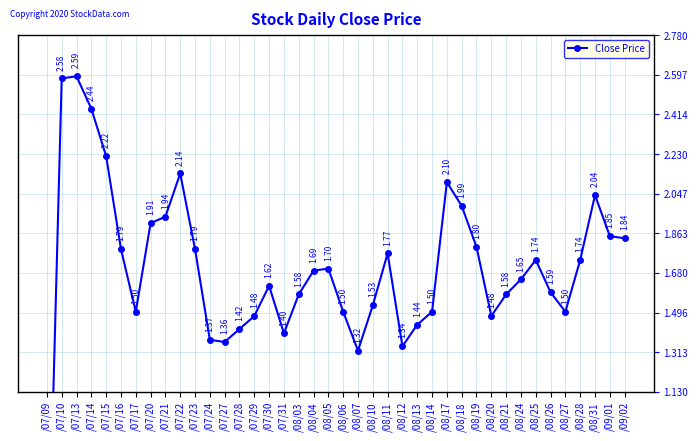

What is the change in value from /07/16 to /07/21?

+0.1